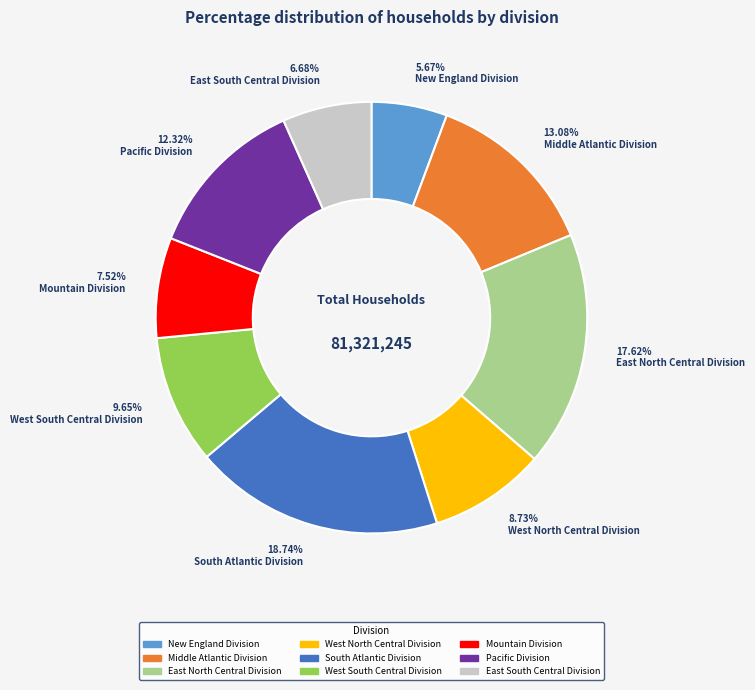

Which has a higher value, East North Central Division or New England Division?

East North Central Division